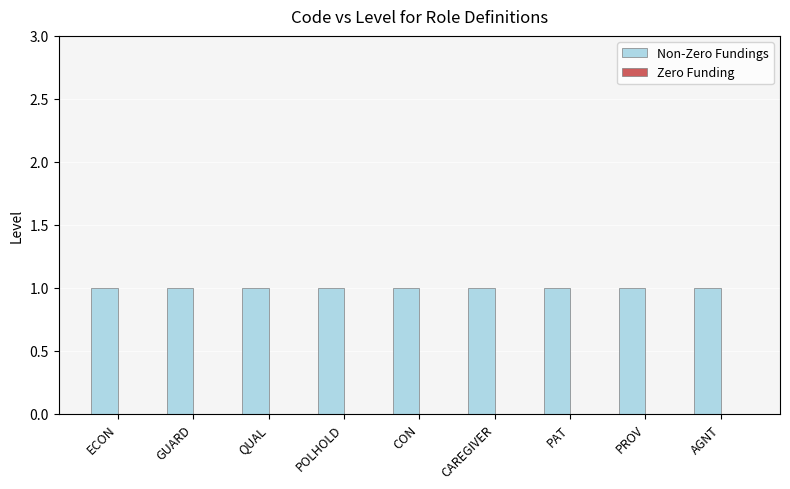

What is the label of the 1st bar from the right?

AGNT